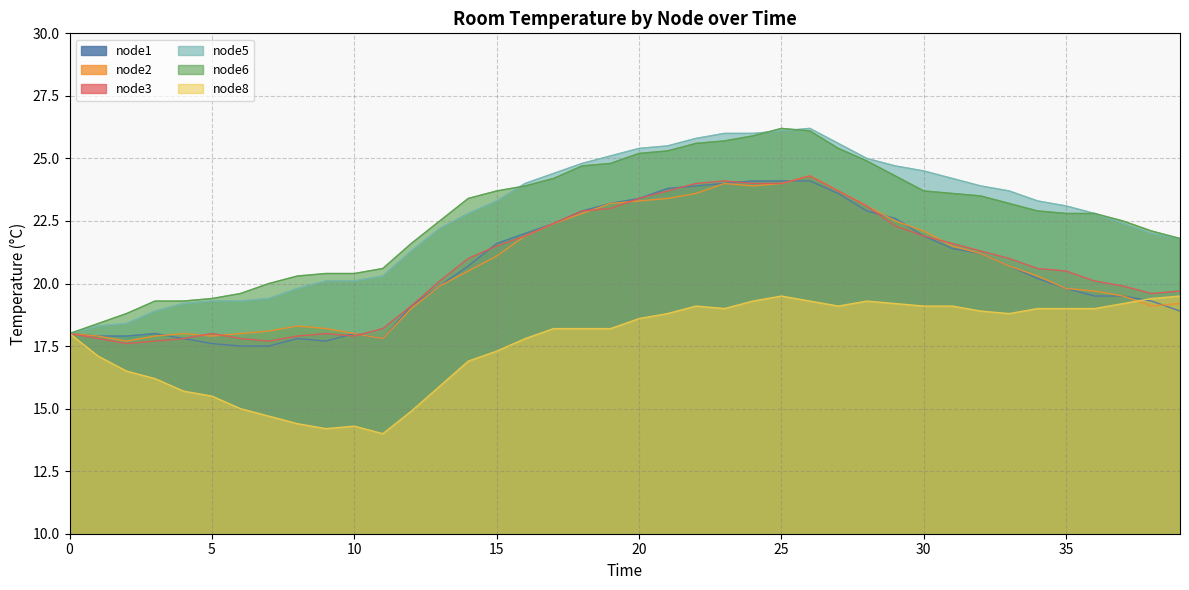

Which has a higher value, 17 or 15?

17